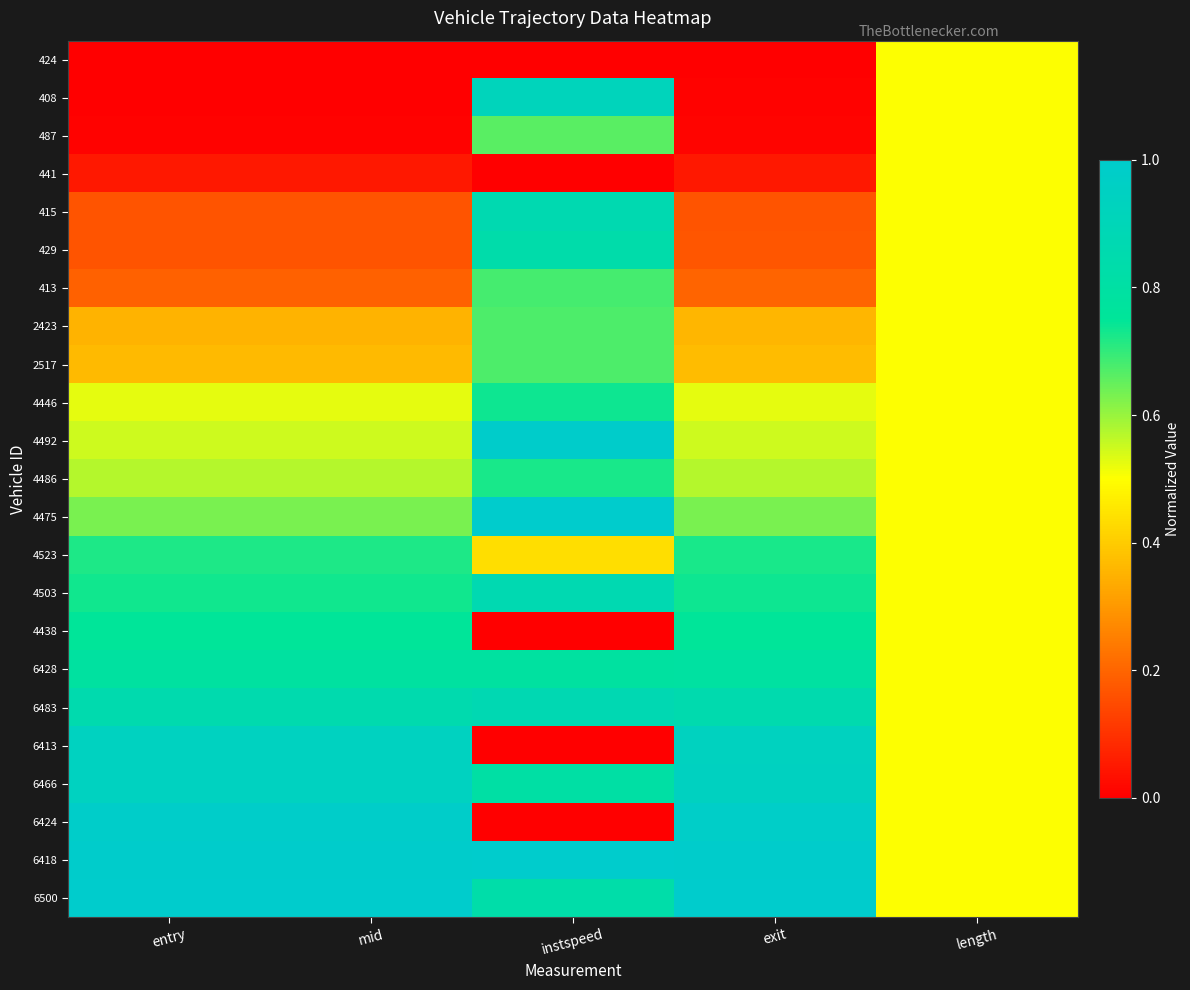

At how many categories does at least one series exceed 0?

5